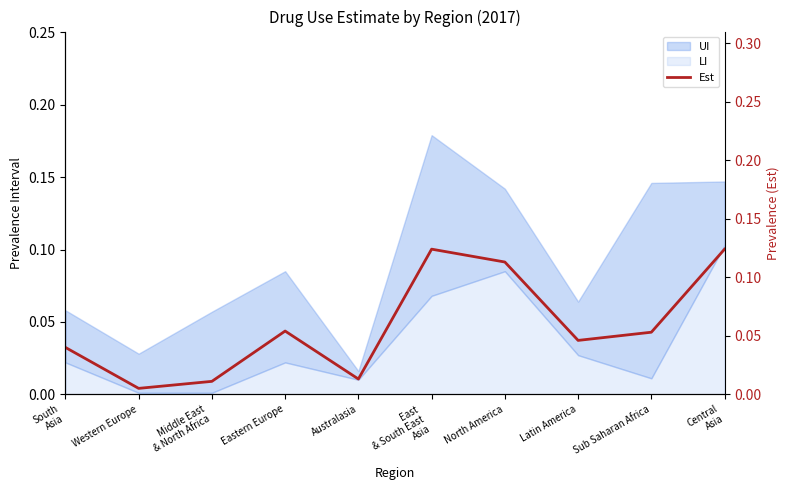

Rank the categories by value from lowest to highest.

Western Europe, Middle East
& North Africa, Australasia, South
Asia, Latin America, Sub Saharan Africa, Eastern Europe, North America, East
& South East
Asia, Central
Asia